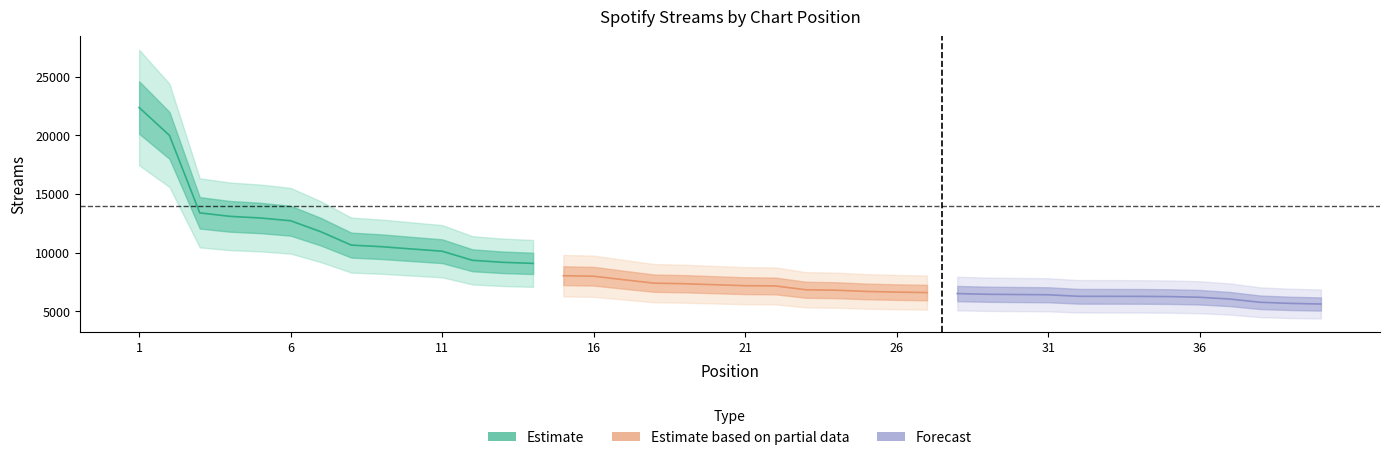

Reading left to right, what are all the values shown in this chart?

22363	19989	13389	13090	12952	12715	11776	10641	10505	10310	10120	9346	9174	9082	8034	7988	7688	7397	7350	7265	7181	7161	6835	6798	6694	6637	6595	6510	6452	6429	6408	6280	6276	6272	6253	6198	6043	5769	5674	5621